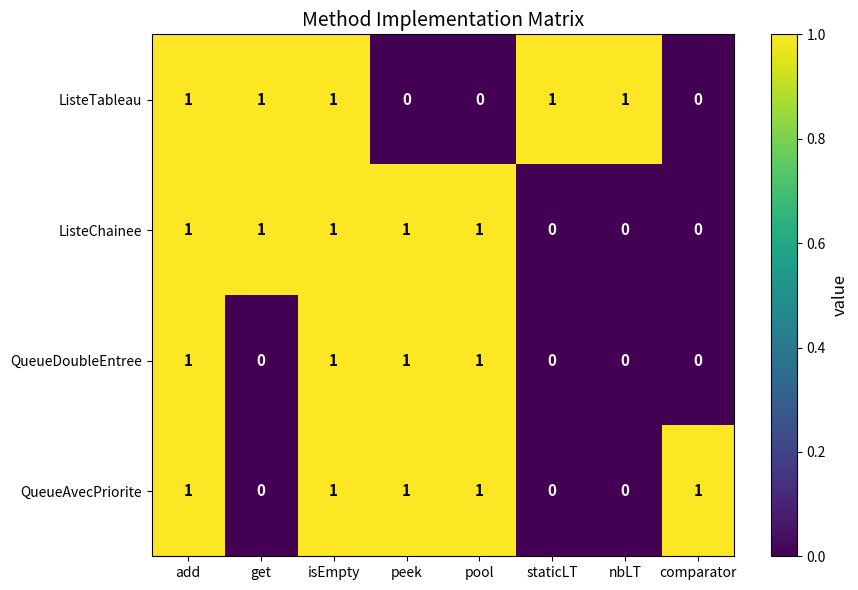

Is the value of QueueAvecPriorite at nbLT greater than the value of ListeTableau at nbLT?

No